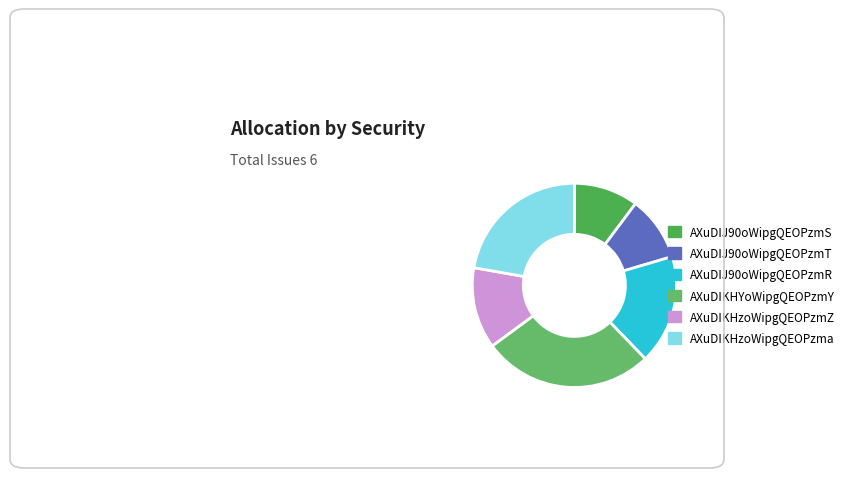

How many segments does this pie chart have?

6